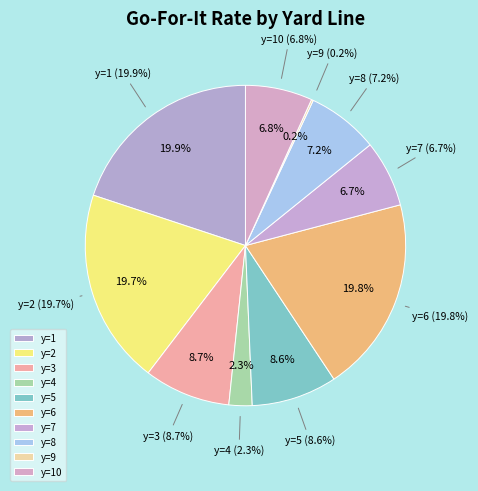

To the nearest percent, what is the combined percentage of y=9 and y=10?

7%